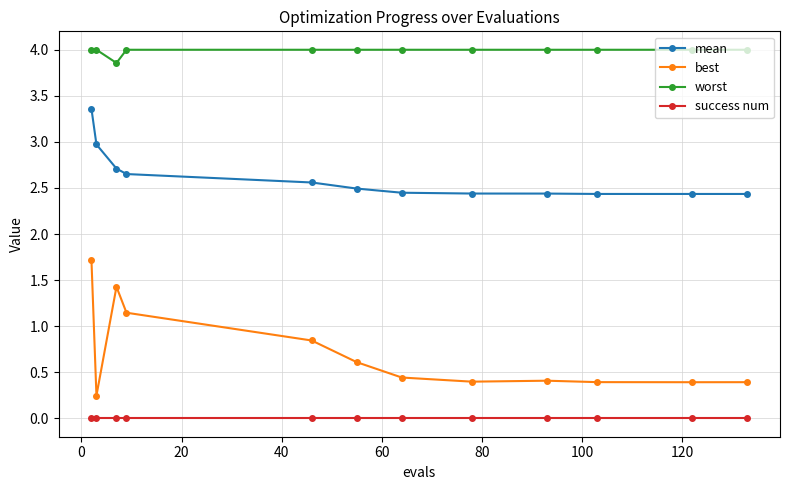

What is the value of the mean point at the 2nd from the left?

3.0